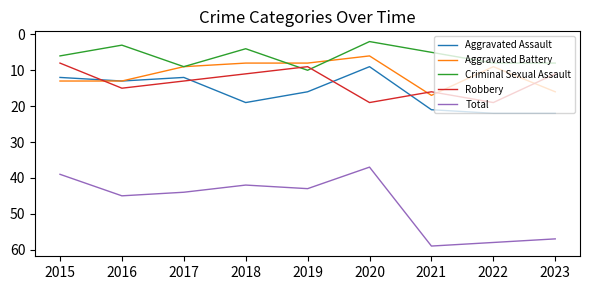

True or false: Total and Aggravated Battery intersect in this chart.

False